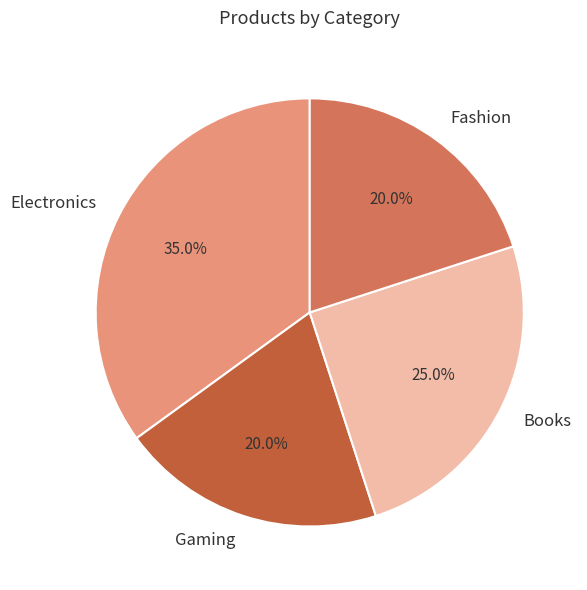

Do Fashion and Gaming together represent more than half of the pie?

No